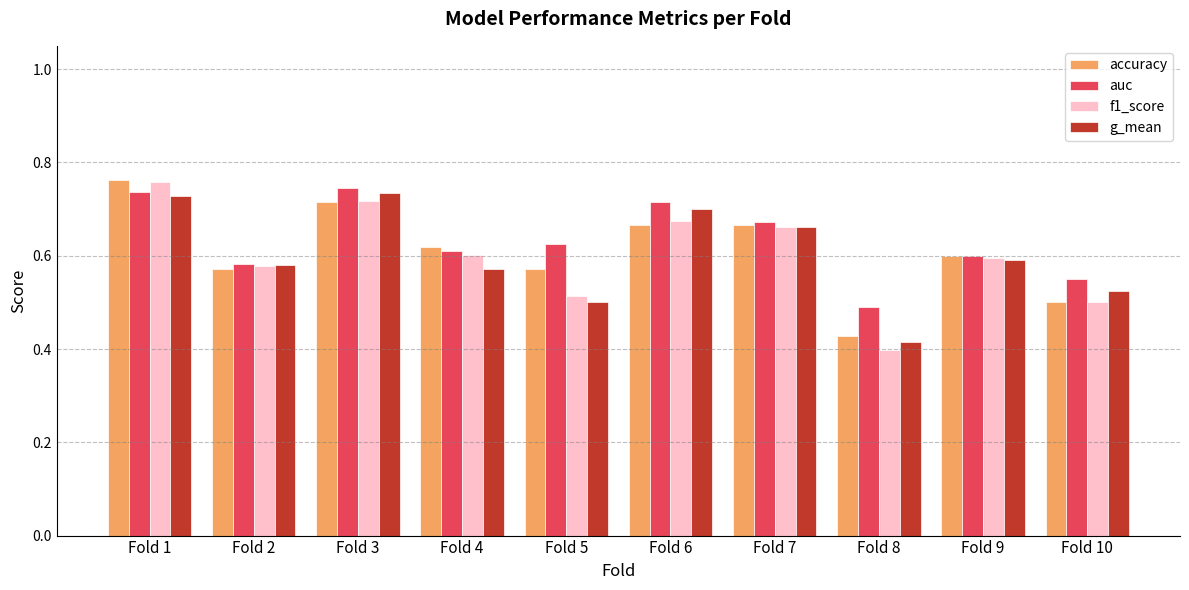

Count the g_mean values in the range 0 to 1.

10